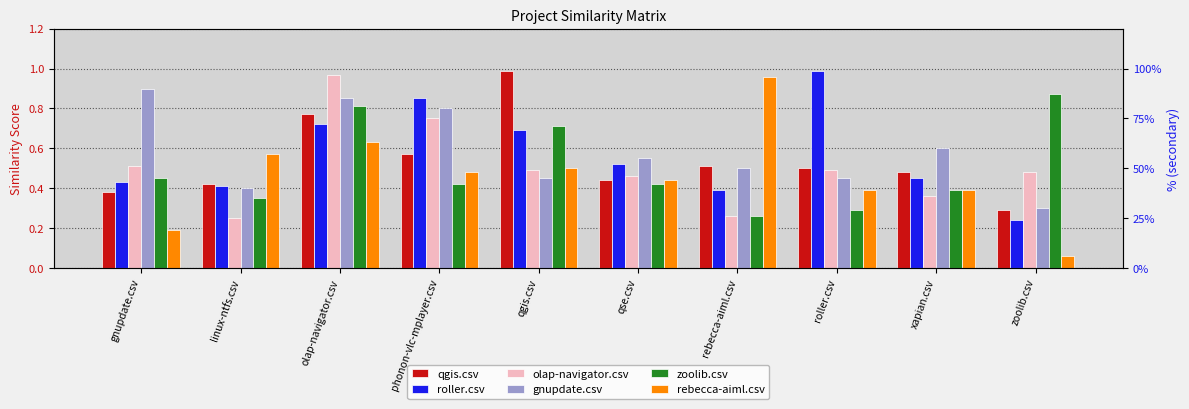

What is the label of the 4th bar from the right?

rebecca-aiml.csv